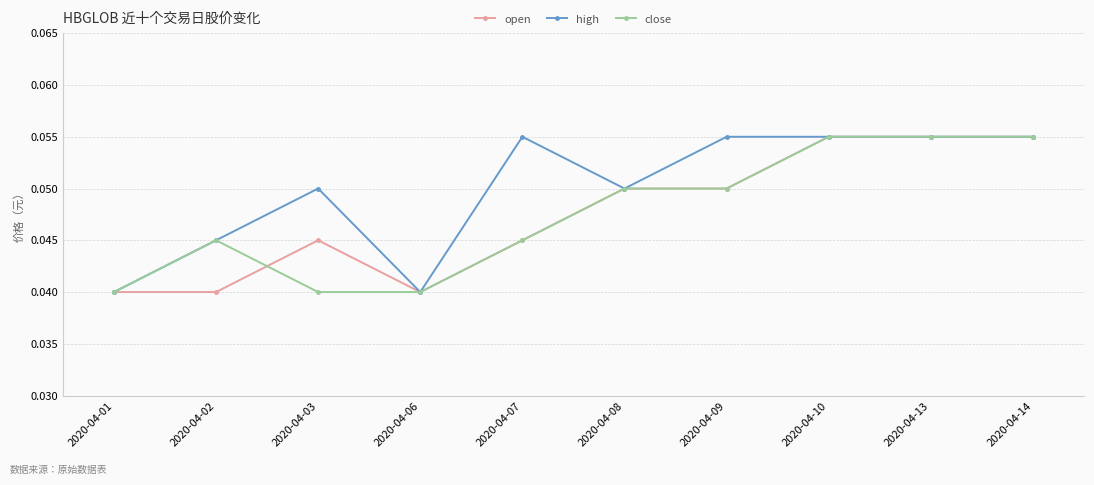

How many open values are between 0 and 1?

10